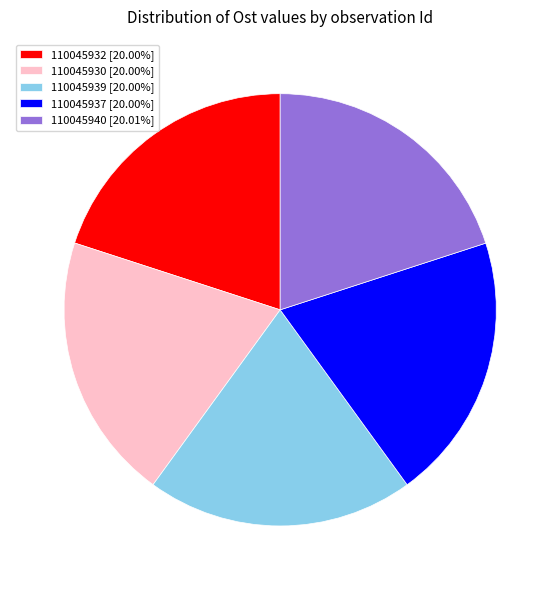

How many segments does this pie chart have?

5